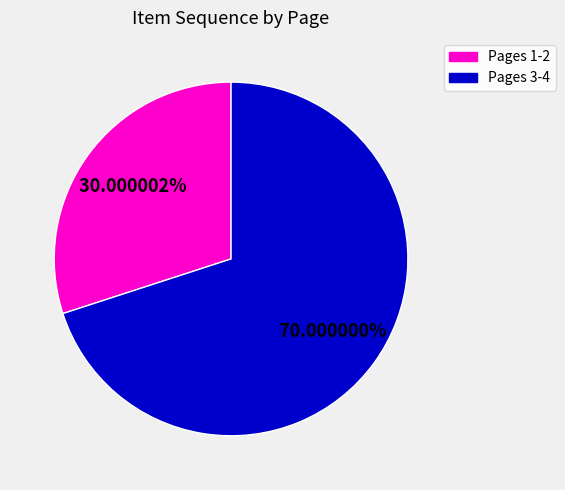

Does any single category account for the majority?

Yes